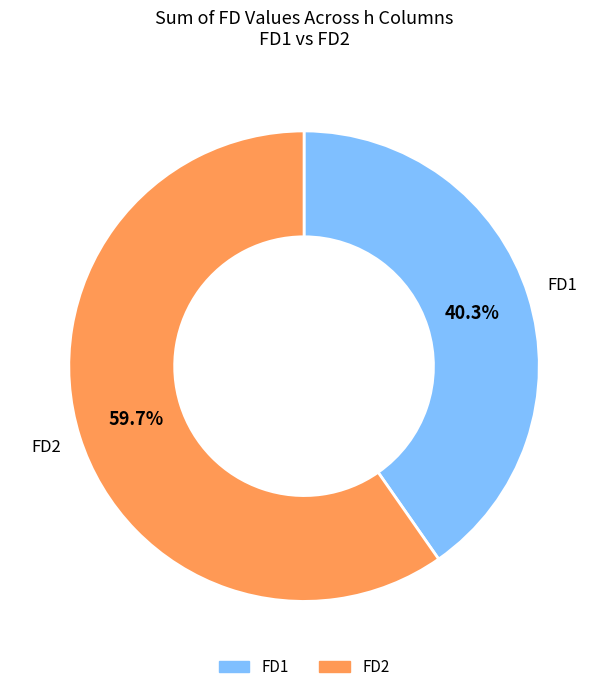

True or false: FD2 accounts for 99% of the total.

False